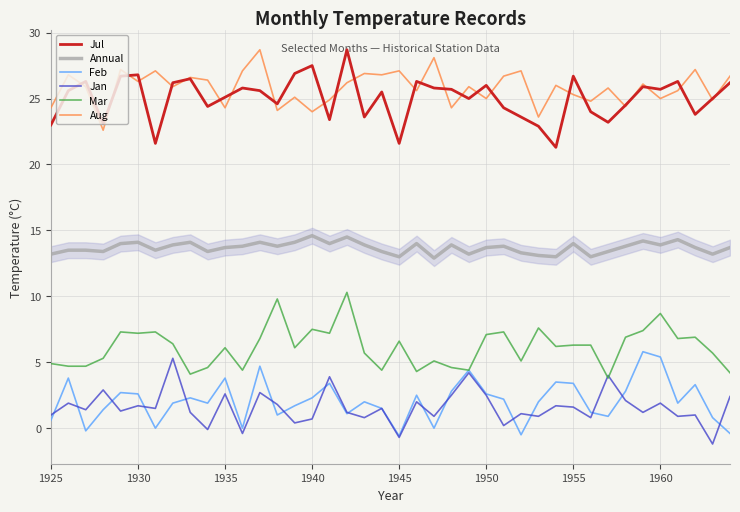

What is the maximum value shown in the chart?

28.7